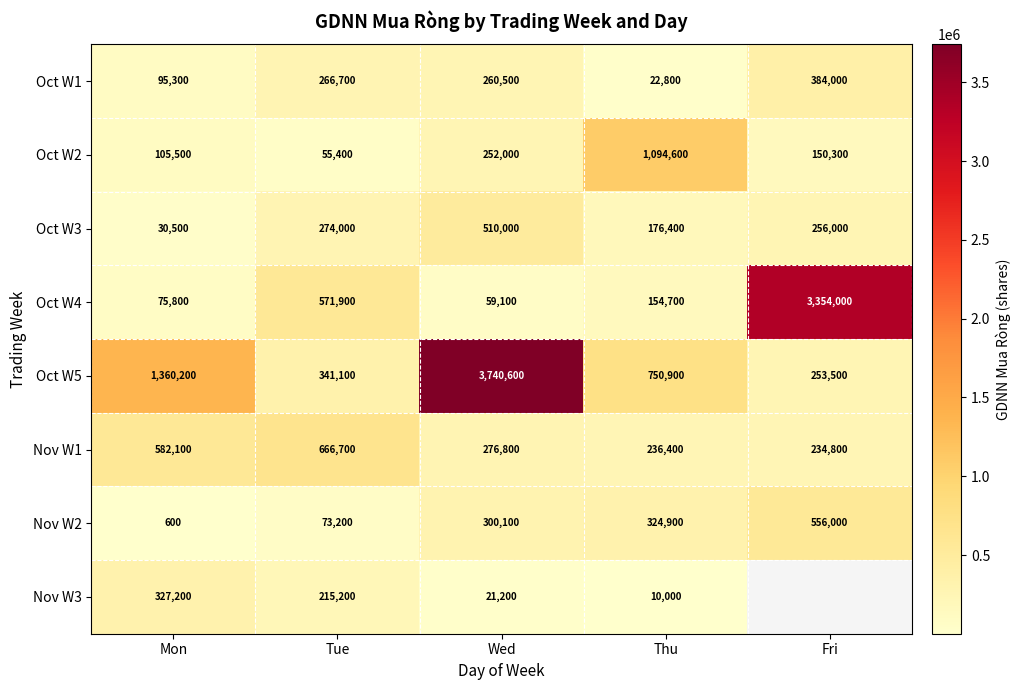

Which category has the lowest value across all series?

Mon